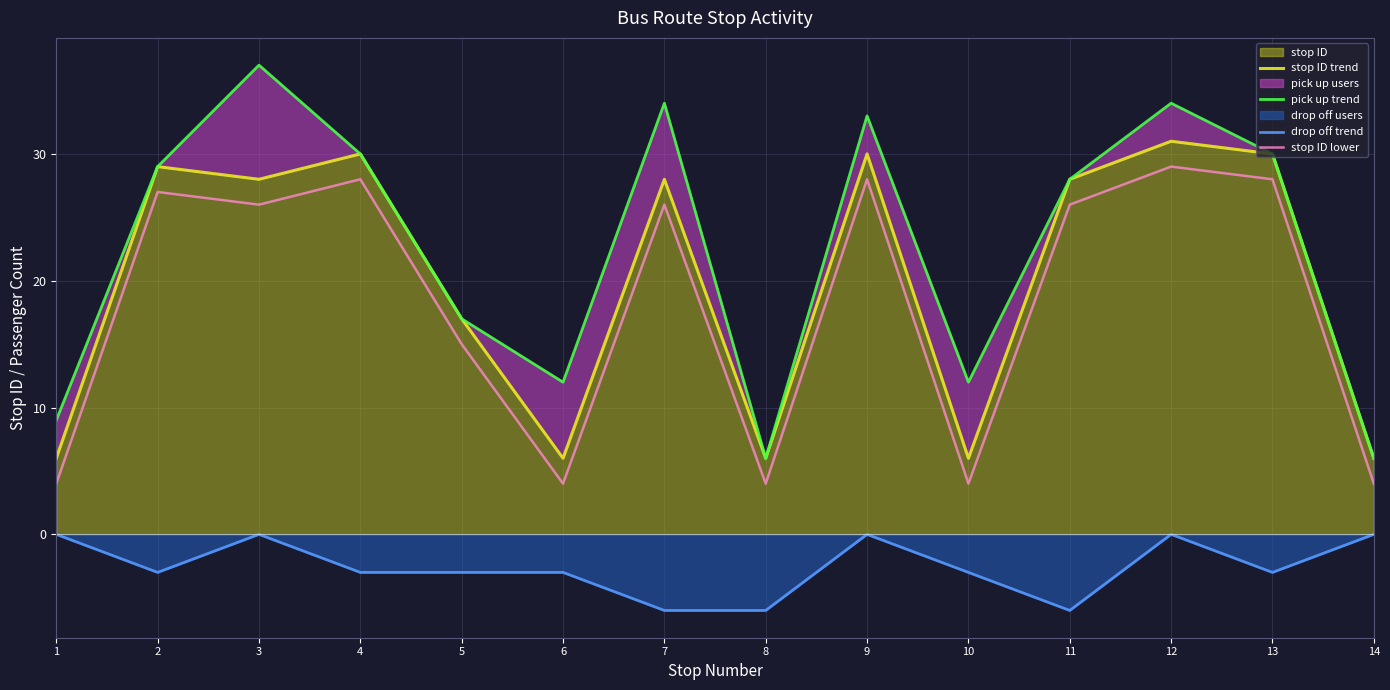

At which label does stop ID lower reach its minimum?

1